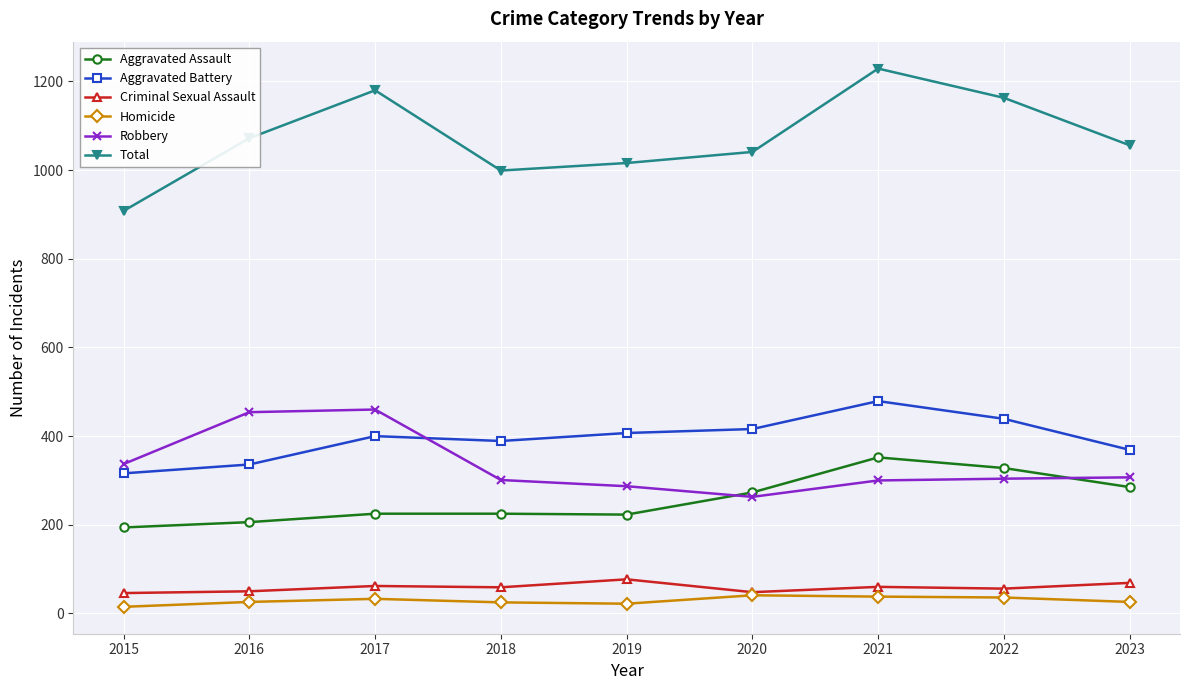

Is the value of Homicide at 2018 greater than the value of Total at 2023?

No